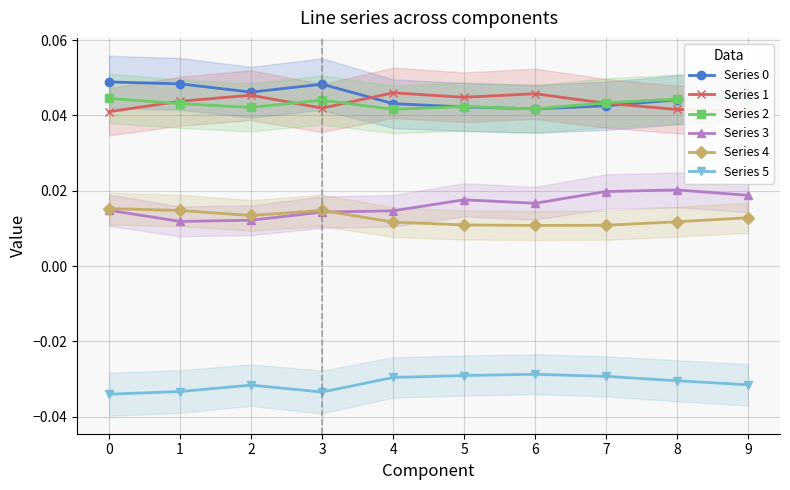

In Series 1, how many points are higher than both neighbors (excluding endpoints)?

3